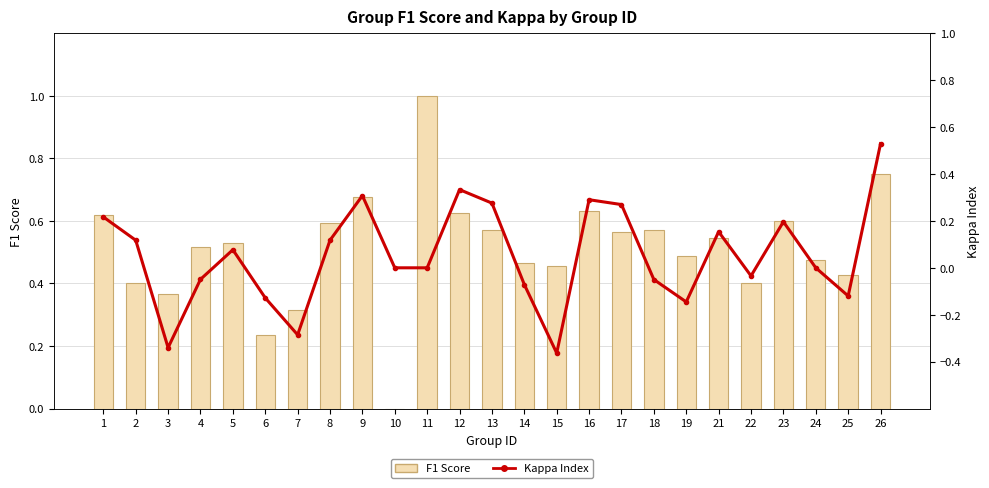

What are all the series names shown in the legend?

F1 Score, Kappa Index